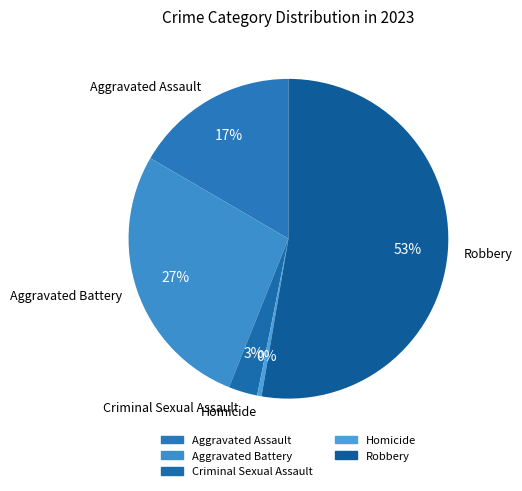

To the nearest percent, what is the average slice percentage?

20%